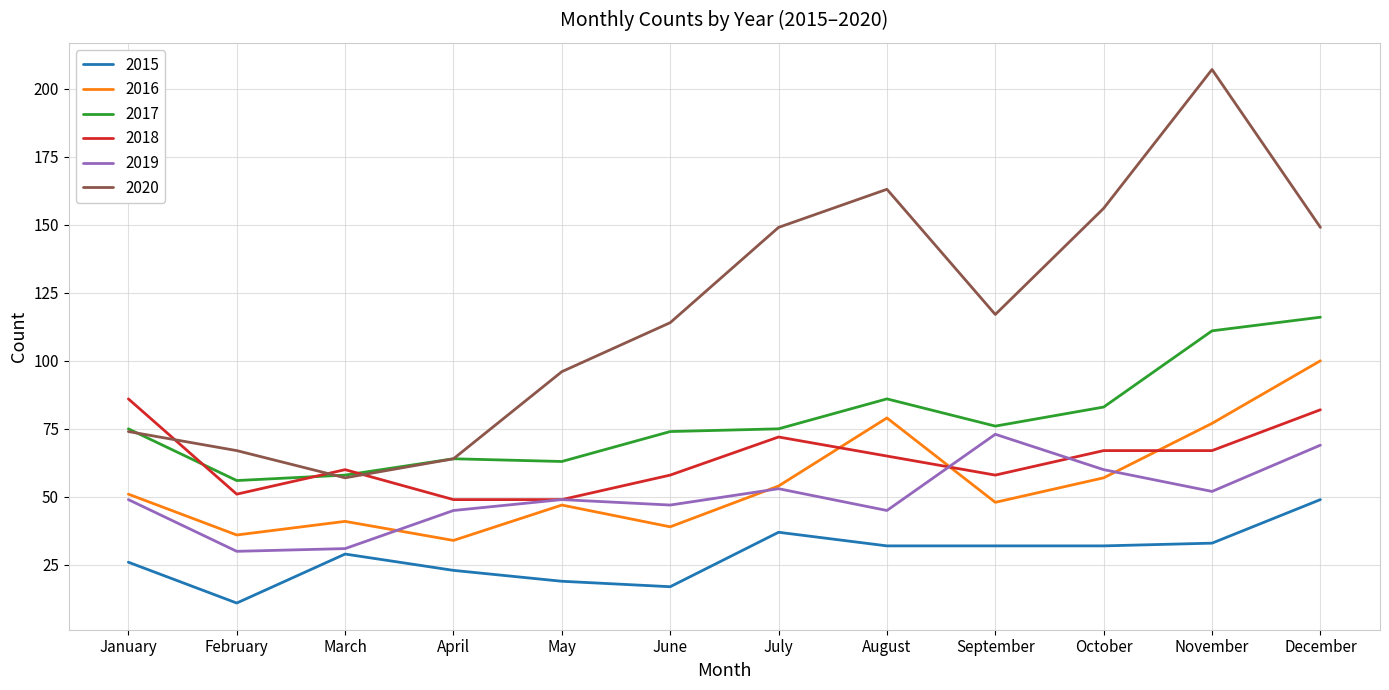

At which label does 2017 reach its minimum?

February